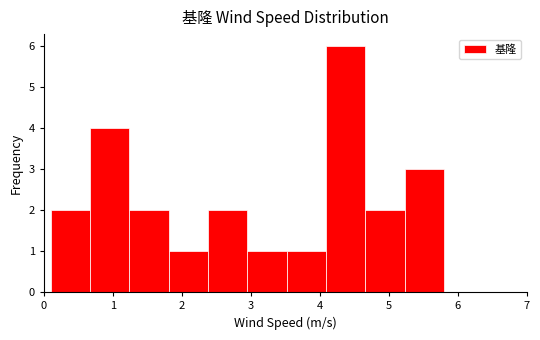

Reading left to right, transcribe this chart: for each bar, give the range it covers on the x-axis and its height. Neither the bar edges nor the heights are printed on the chart, so give them approximately, as read against the axes.

0.10 to 0.67: 2
0.67 to 1.24: 4
1.24 to 1.81: 2
1.81 to 2.38: 1
2.38 to 2.95: 2
2.95 to 3.52: 1
3.52 to 4.09: 1
4.09 to 4.66: 6
4.66 to 5.23: 2
5.23 to 5.80: 3